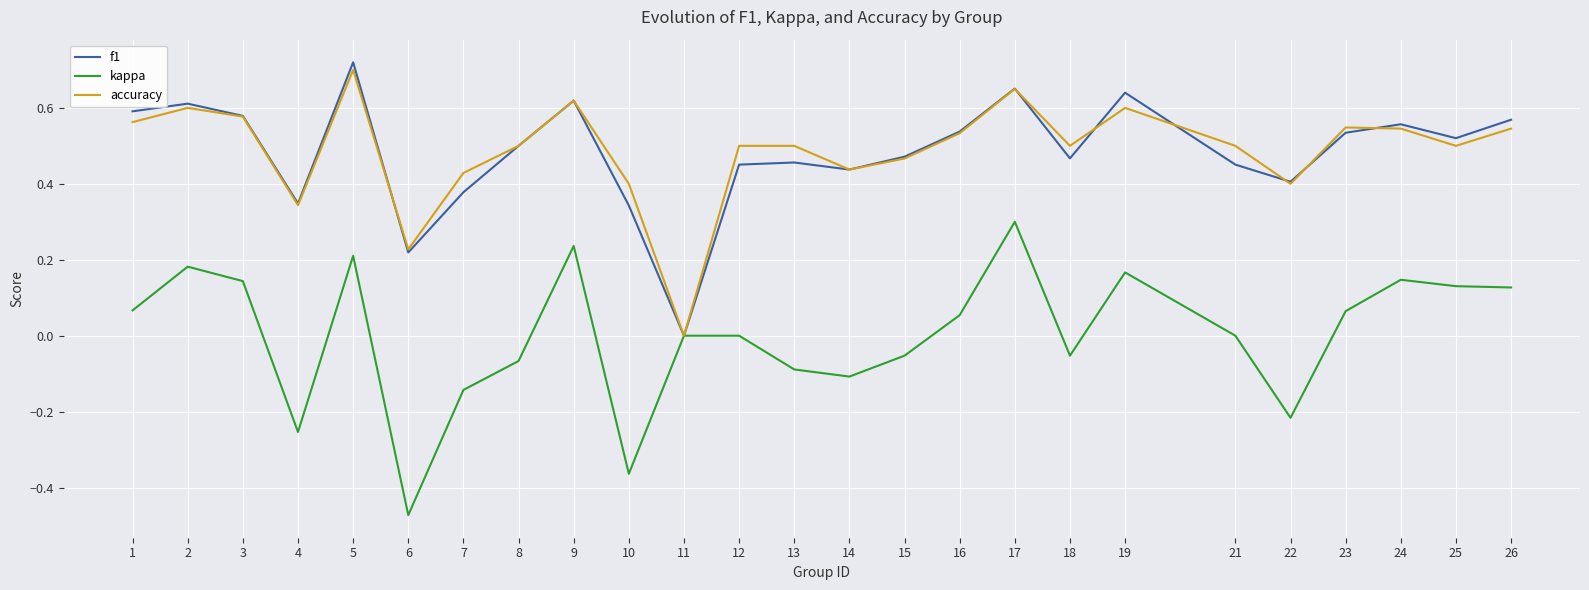

Where is f1 nearest to the value 0?

11